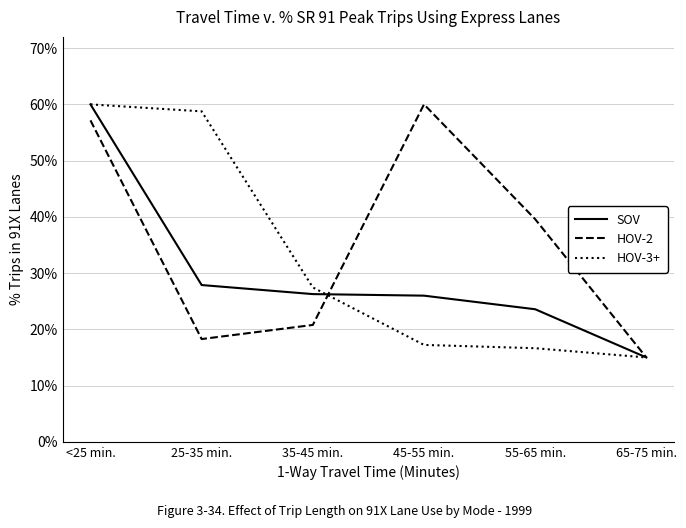

Reading left to right, what are all the values shown in this chart?

SOV: <25 min.=0.6	25-35 min.=0.3	35-45 min.=0.3	45-55 min.=0.3	55-65 min.=0.2	65-75 min.=0.1
HOV-2: <25 min.=0.6	25-35 min.=0.2	35-45 min.=0.2	45-55 min.=0.6	55-65 min.=0.4	65-75 min.=0.1
HOV-3+: <25 min.=0.6	25-35 min.=0.6	35-45 min.=0.3	45-55 min.=0.2	55-65 min.=0.2	65-75 min.=0.1